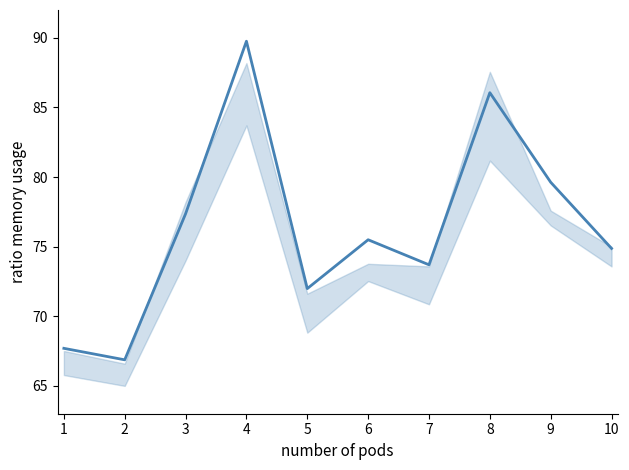

List the labels in order of value, smallest first.

2, 1, 5, 7, 10, 6, 3, 9, 8, 4